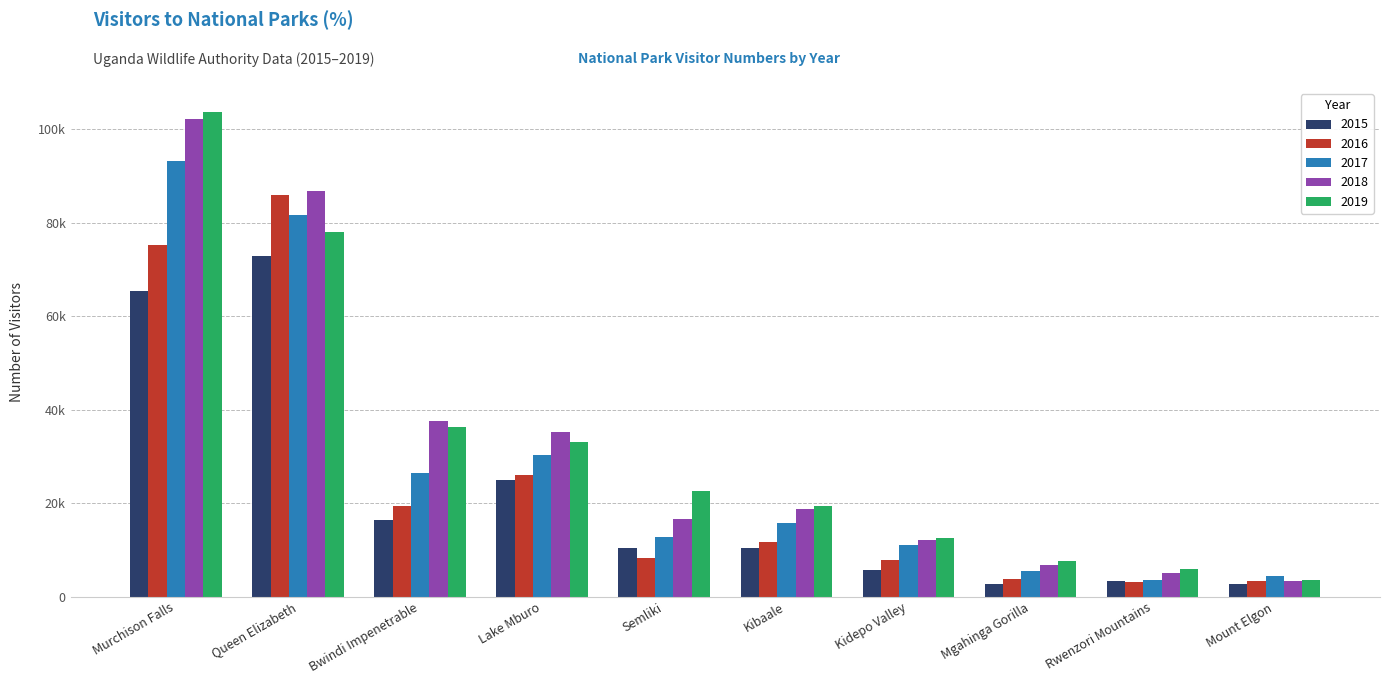

What are all the series names shown in the legend?

2015, 2016, 2017, 2018, 2019